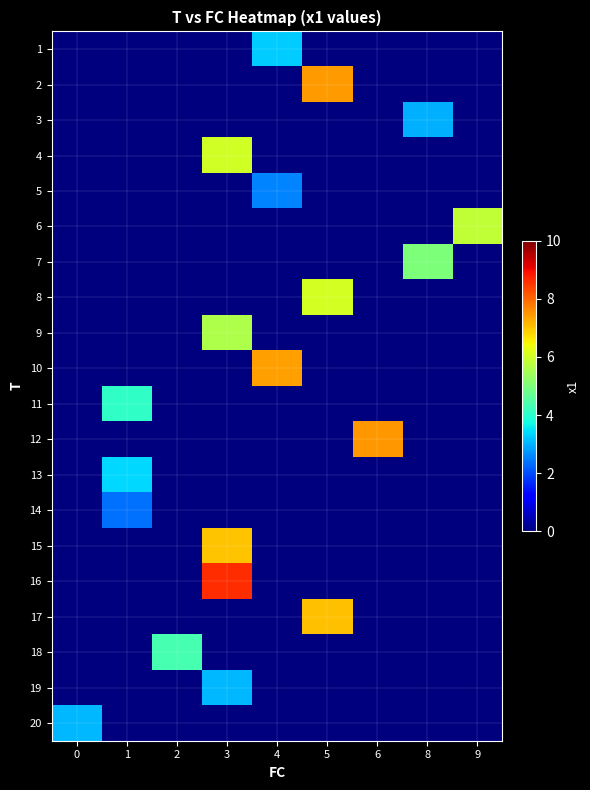

Count the number of categories in the chart.

9